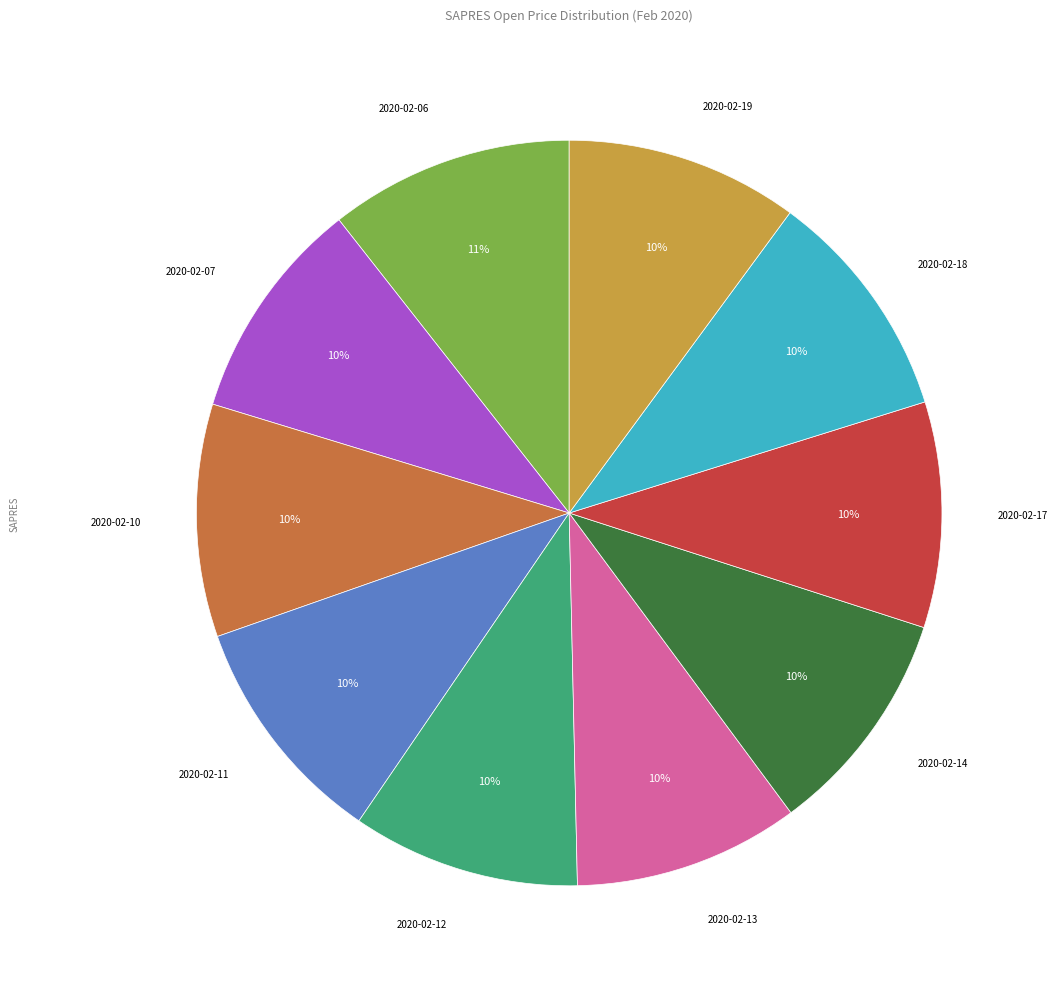

How many segments does this pie chart have?

10